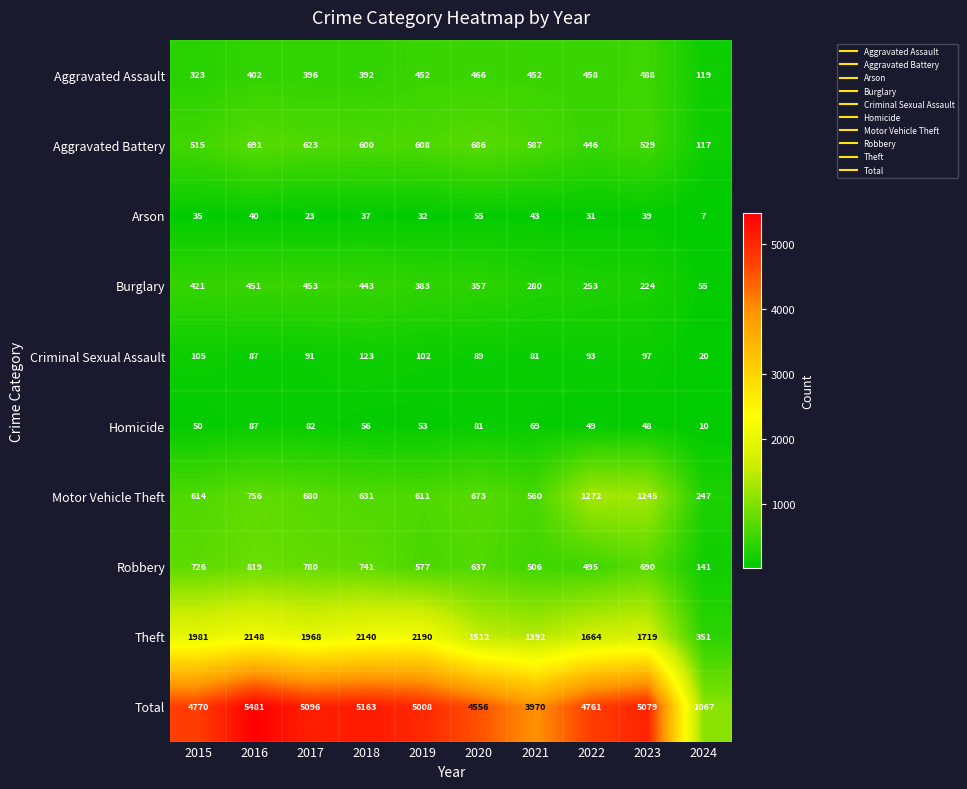

What is the total value across all series at 2021?

7940